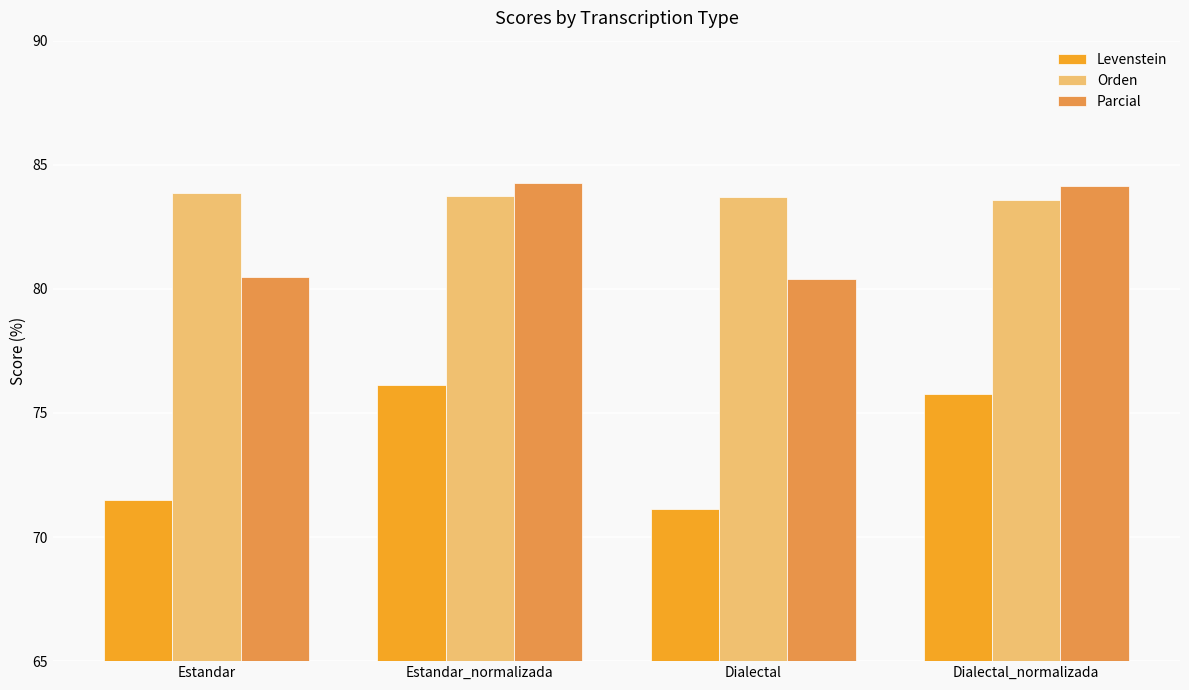

At Estandar, list the series in order from smallest to largest.

Levenstein, Parcial, Orden